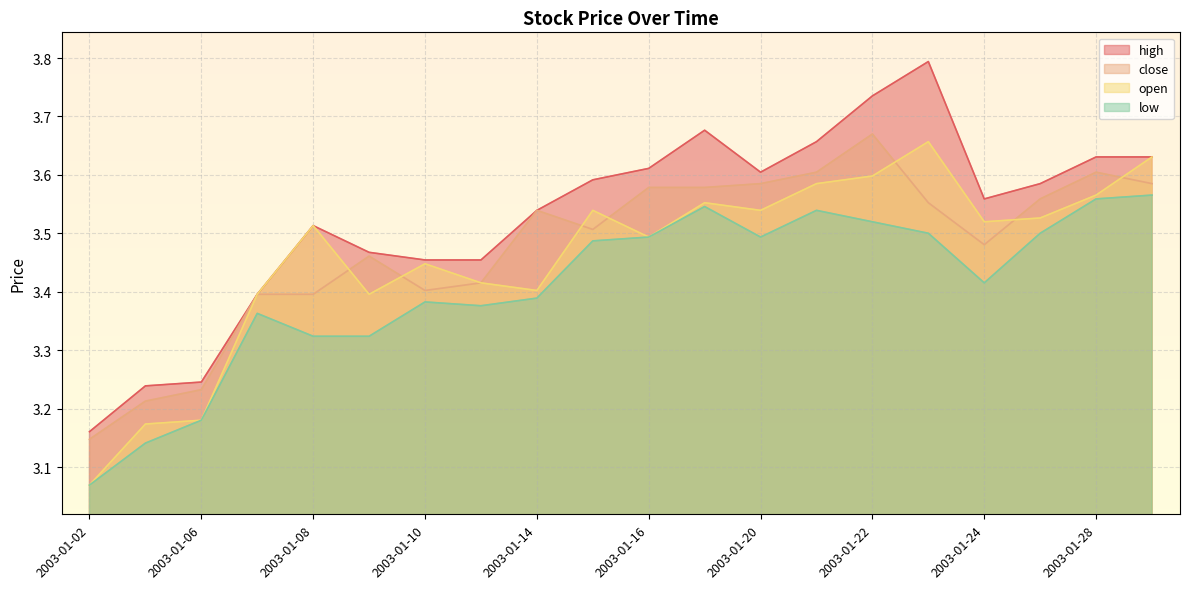

Reading left to right, what are all the values shown in this chart?

close: 2003-01-02=3.1	2003-01-03=3.2	2003-01-06=3.2	2003-01-07=3.4	2003-01-08=3.4	2003-01-09=3.5	2003-01-10=3.4	2003-01-13=3.4	2003-01-14=3.5	2003-01-15=3.5	2003-01-16=3.6	2003-01-17=3.6	2003-01-20=3.6	2003-01-21=3.6	2003-01-22=3.7	2003-01-23=3.6	2003-01-24=3.5	2003-01-27=3.6	2003-01-28=3.6	2003-01-29=3.6
high: 2003-01-02=3.2	2003-01-03=3.2	2003-01-06=3.2	2003-01-07=3.4	2003-01-08=3.5	2003-01-09=3.5	2003-01-10=3.5	2003-01-13=3.5	2003-01-14=3.5	2003-01-15=3.6	2003-01-16=3.6	2003-01-17=3.7	2003-01-20=3.6	2003-01-21=3.7	2003-01-22=3.7	2003-01-23=3.8	2003-01-24=3.6	2003-01-27=3.6	2003-01-28=3.6	2003-01-29=3.6
low: 2003-01-02=3.1	2003-01-03=3.1	2003-01-06=3.2	2003-01-07=3.4	2003-01-08=3.3	2003-01-09=3.3	2003-01-10=3.4	2003-01-13=3.4	2003-01-14=3.4	2003-01-15=3.5	2003-01-16=3.5	2003-01-17=3.5	2003-01-20=3.5	2003-01-21=3.5	2003-01-22=3.5	2003-01-23=3.5	2003-01-24=3.4	2003-01-27=3.5	2003-01-28=3.6	2003-01-29=3.6
open: 2003-01-02=3.1	2003-01-03=3.2	2003-01-06=3.2	2003-01-07=3.4	2003-01-08=3.5	2003-01-09=3.4	2003-01-10=3.4	2003-01-13=3.4	2003-01-14=3.4	2003-01-15=3.5	2003-01-16=3.5	2003-01-17=3.6	2003-01-20=3.5	2003-01-21=3.6	2003-01-22=3.6	2003-01-23=3.7	2003-01-24=3.5	2003-01-27=3.5	2003-01-28=3.6	2003-01-29=3.6